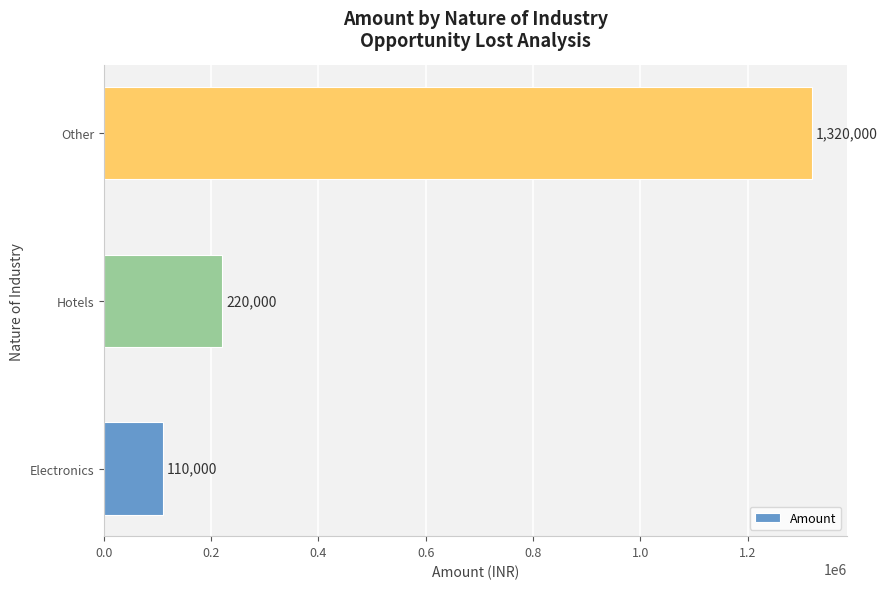

How many series are shown in this chart?

1